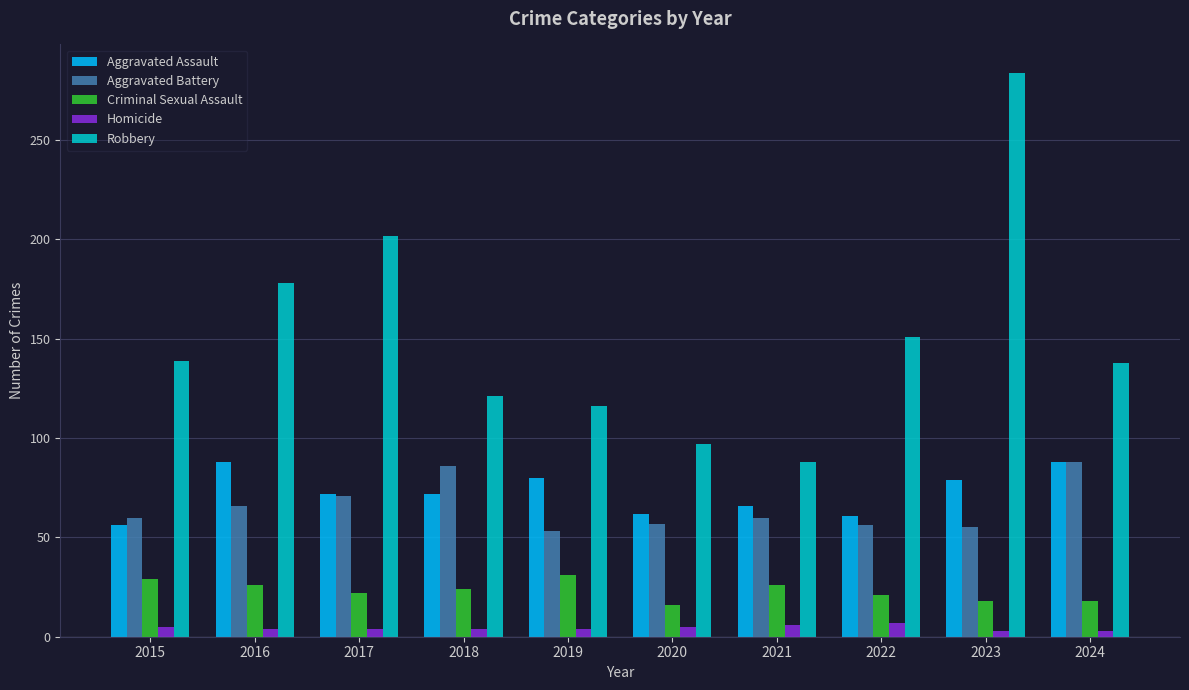

The value of Robbery at 2022 is 151. True or false?

True